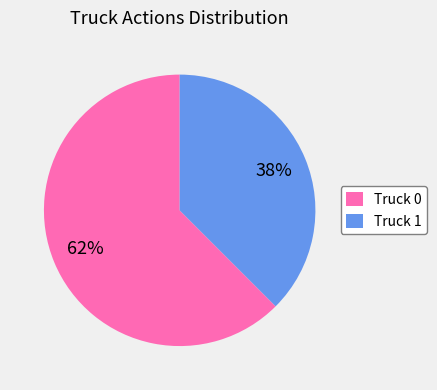

Count the number of slices in the pie.

2